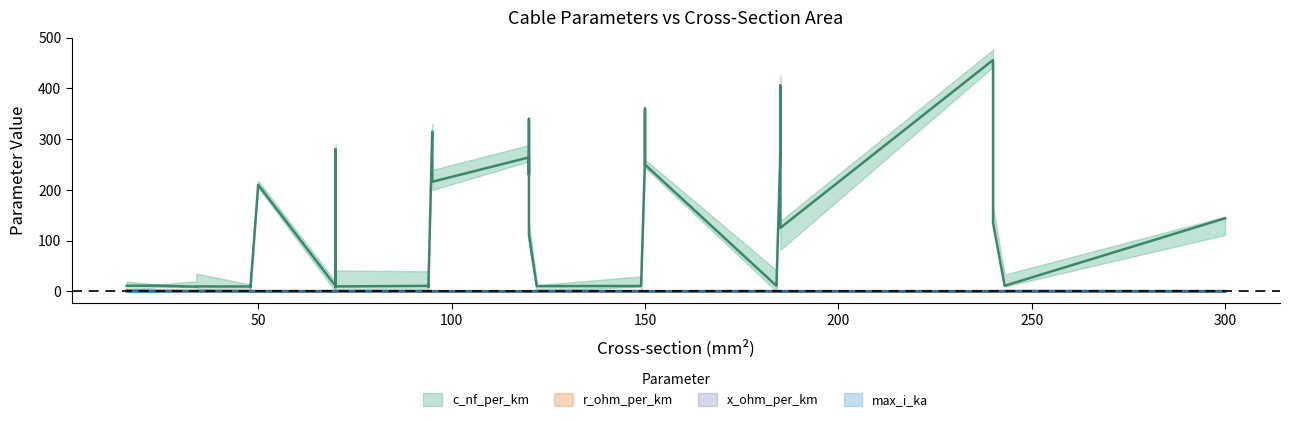

What is the difference between the x_ohm_per_km values at 3 and 20?

0.2